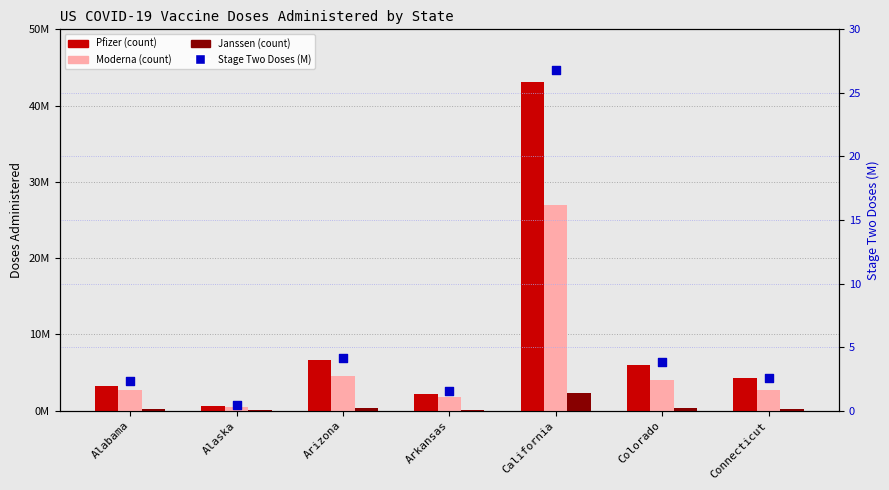

Which series contains the lowest Y value?

Stage Two Doses (M)